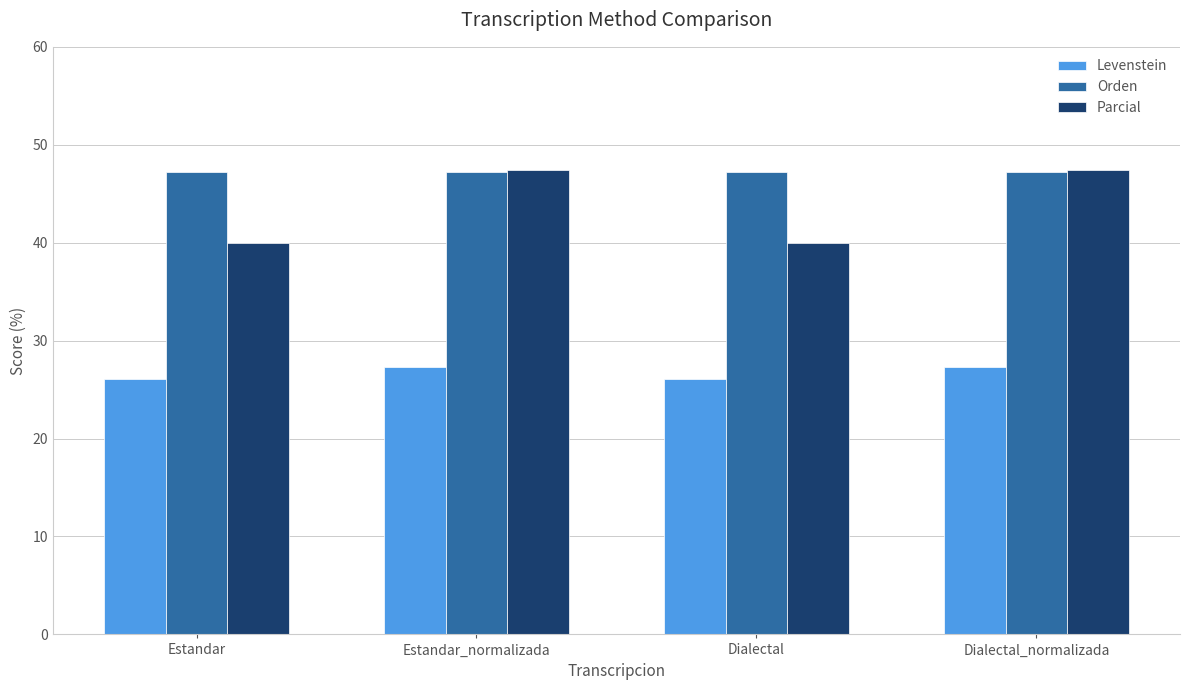

What is the value of the Orden bar at the 1st from the left?

47.2